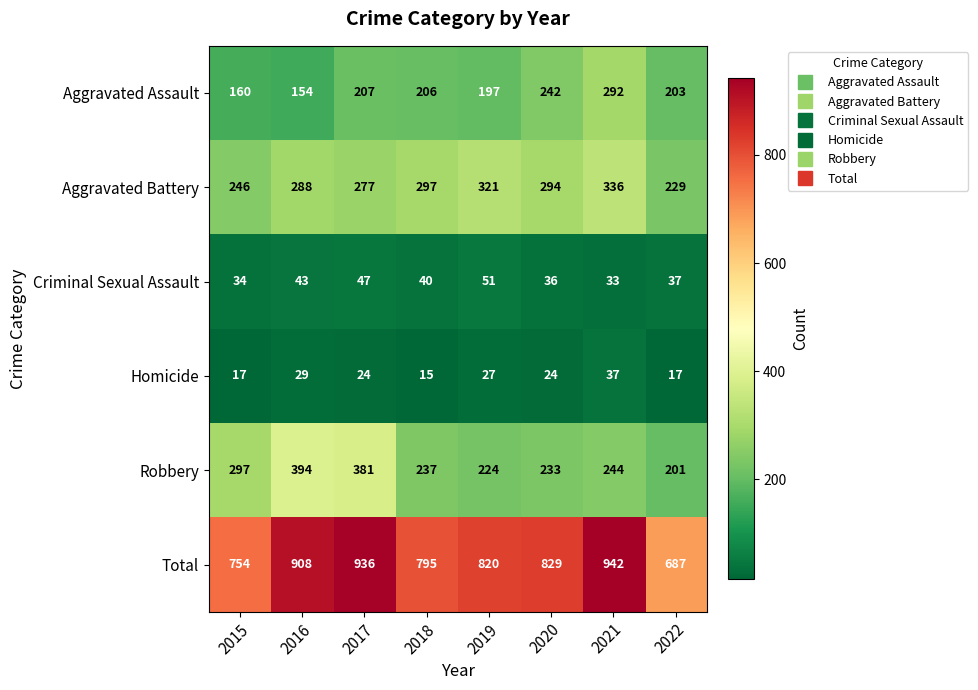

What is the total value across all series at 2020?

1658